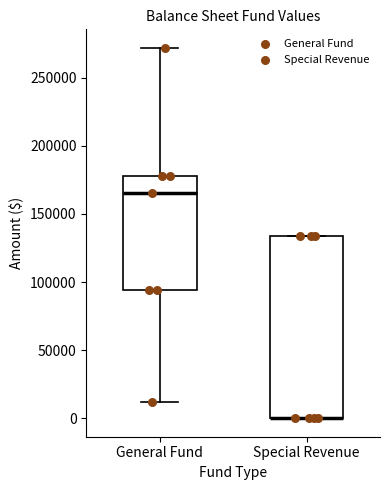

Reading left to right, transcribe this box plot: for each box, give where its median line is, the range the box spans, and where its two whiskers end, as read against the y-axis. The values are not printed on the chart, so give them approximately, as read against the axis.

General Fund: median 165000, box 95000 to 180000, whiskers 10000 to 270000
Special Revenue: median 0 (drawn on the box's lower edge), box 0 to 135000, whiskers 0 to 135000